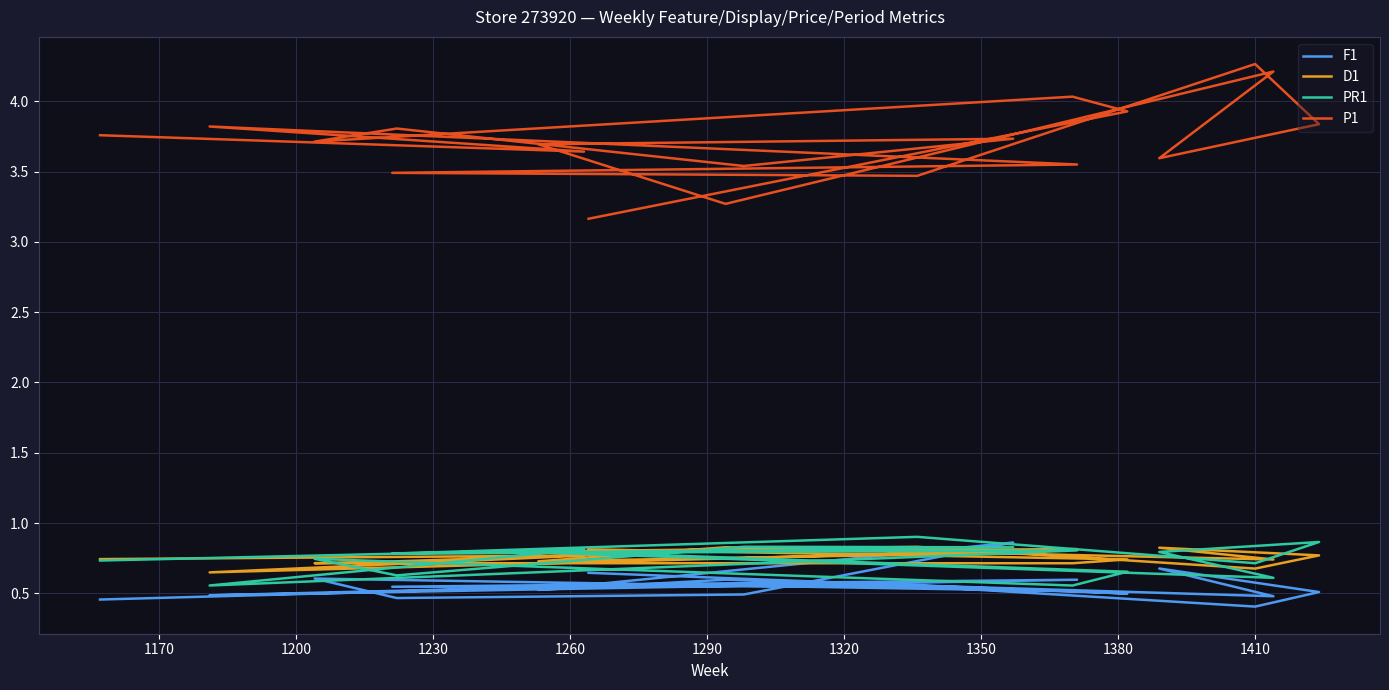

Count the number of data series in this chart.

4